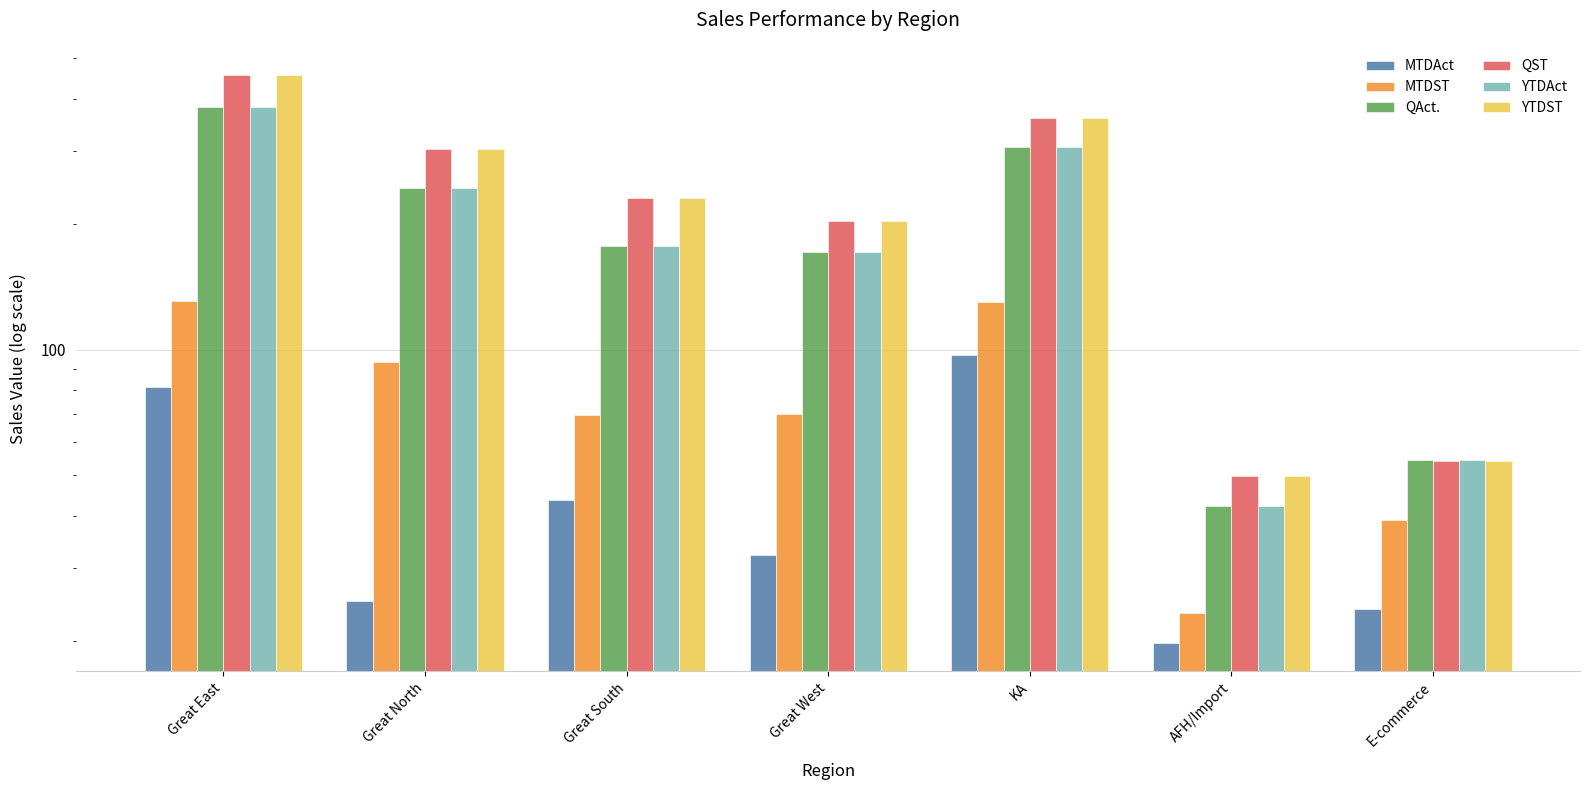

What is the difference between the QST values at E-commerce and Great East?

401.4